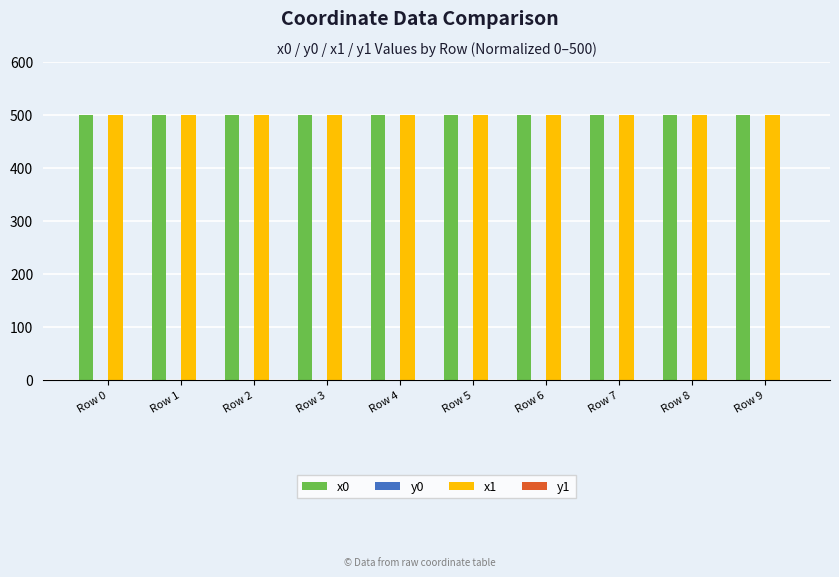

What is the total value across all series at Row 7?

1000.0